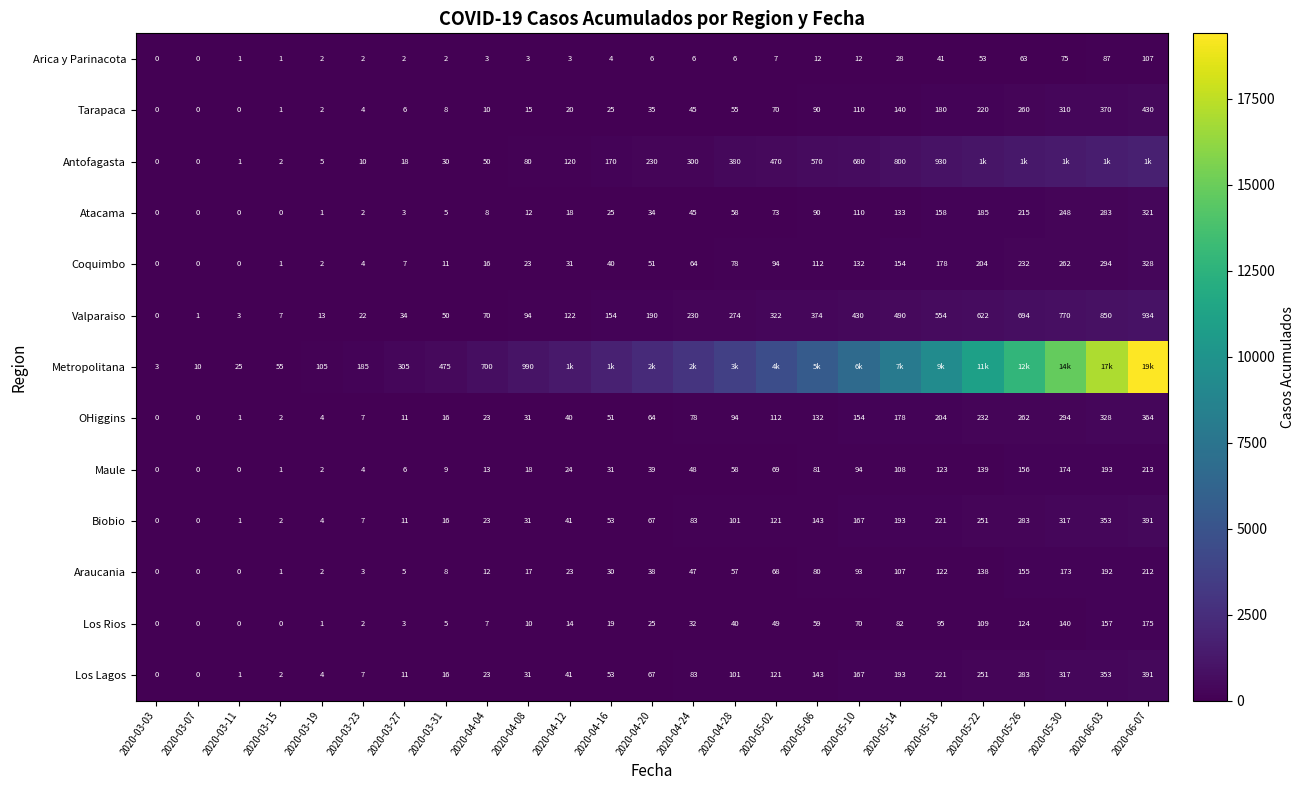

How many values in Coquimbo are above zero?

22